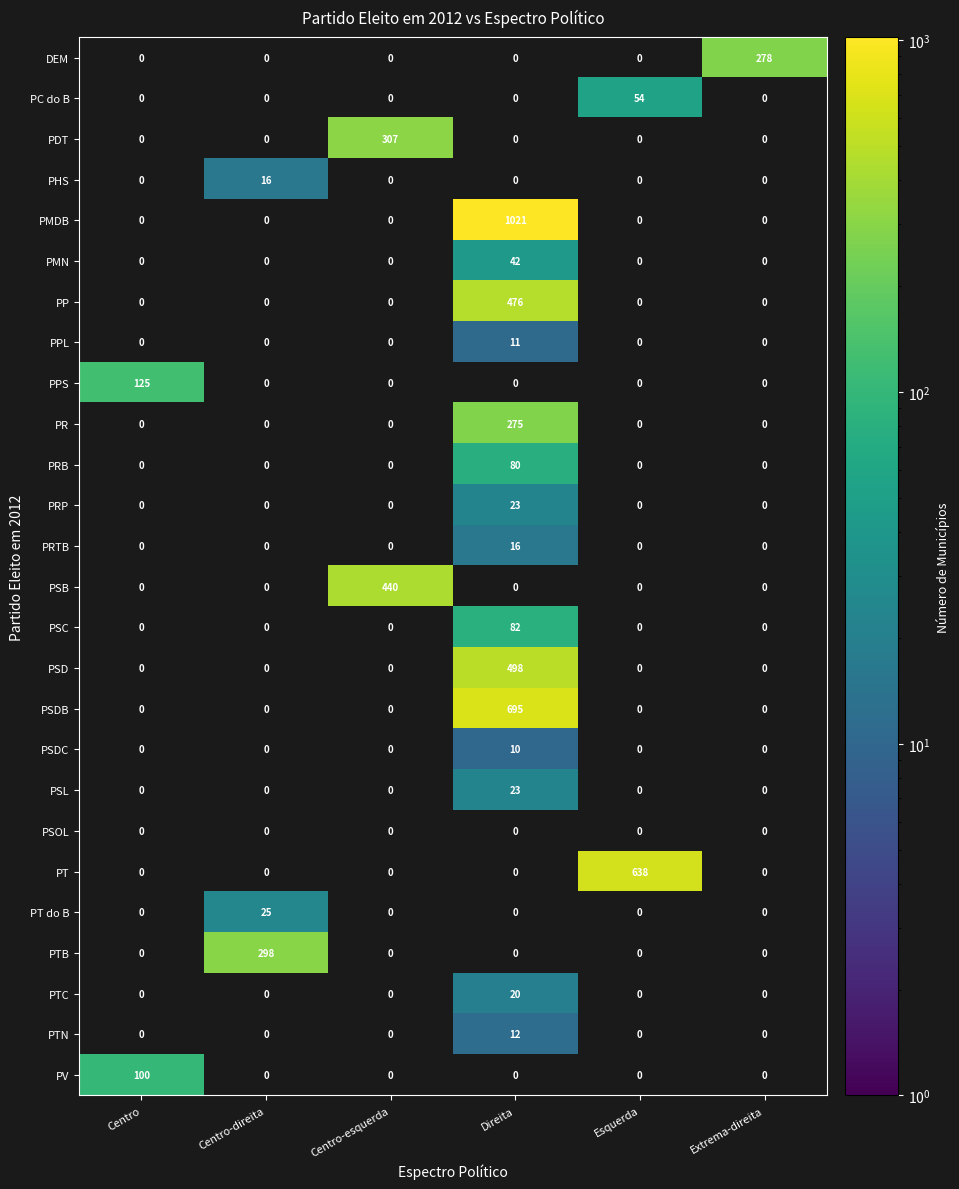

The DEM series shows 424.7 at Extrema-direita. True or false?

False